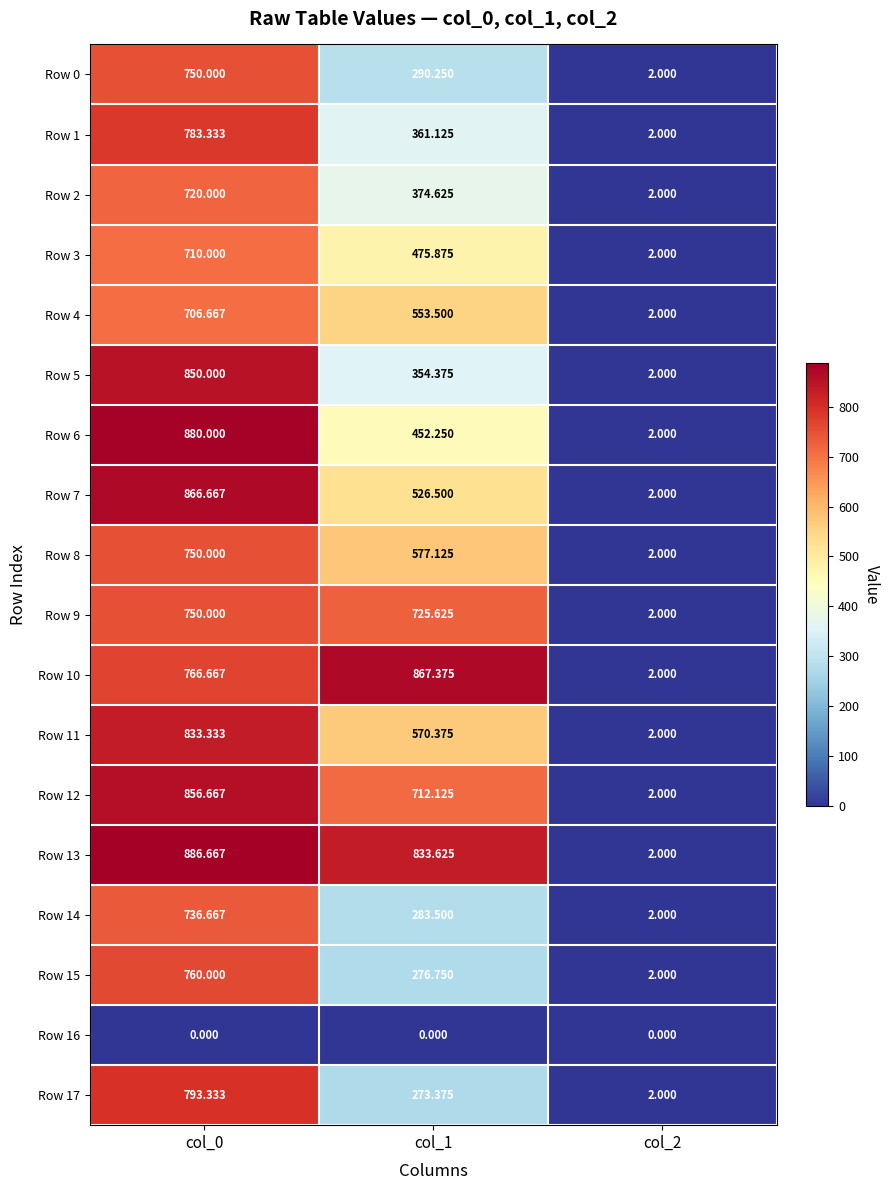

Reading right to left, list all the values displayed in this chart.

Row 0: col_2=2.0	col_1=290.2	col_0=750.0
Row 1: col_2=2.0	col_1=361.1	col_0=783.3
Row 2: col_2=2.0	col_1=374.6	col_0=720.0
Row 3: col_2=2.0	col_1=475.9	col_0=710.0
Row 4: col_2=2.0	col_1=553.5	col_0=706.7
Row 5: col_2=2.0	col_1=354.4	col_0=850.0
Row 6: col_2=2.0	col_1=452.2	col_0=880.0
Row 7: col_2=2.0	col_1=526.5	col_0=866.7
Row 8: col_2=2.0	col_1=577.1	col_0=750.0
Row 9: col_2=2.0	col_1=725.6	col_0=750.0
Row 10: col_2=2.0	col_1=867.4	col_0=766.7
Row 11: col_2=2.0	col_1=570.4	col_0=833.3
Row 12: col_2=2.0	col_1=712.1	col_0=856.7
Row 13: col_2=2.0	col_1=833.6	col_0=886.7
Row 14: col_2=2.0	col_1=283.5	col_0=736.7
Row 15: col_2=2.0	col_1=276.8	col_0=760.0
Row 16: col_2=0.0	col_1=0.0	col_0=0.0
Row 17: col_2=2.0	col_1=273.4	col_0=793.3